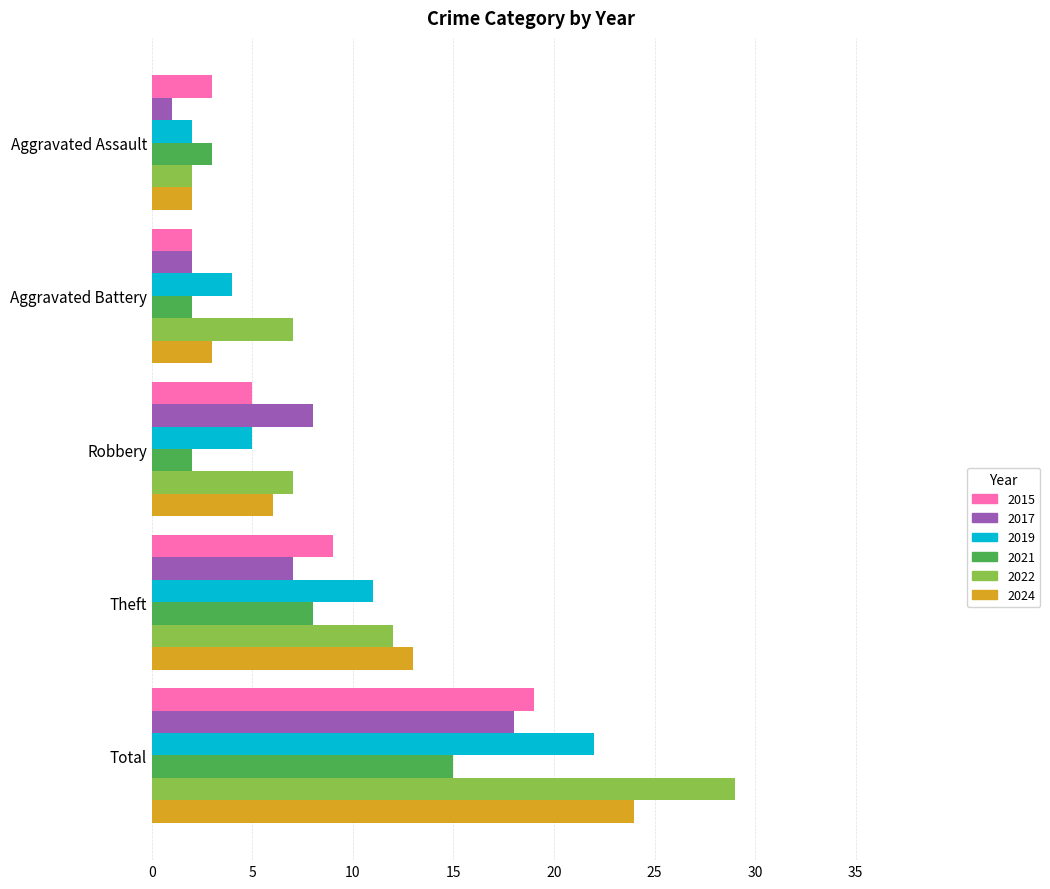

At how many categories does at least one series exceed 15?

1